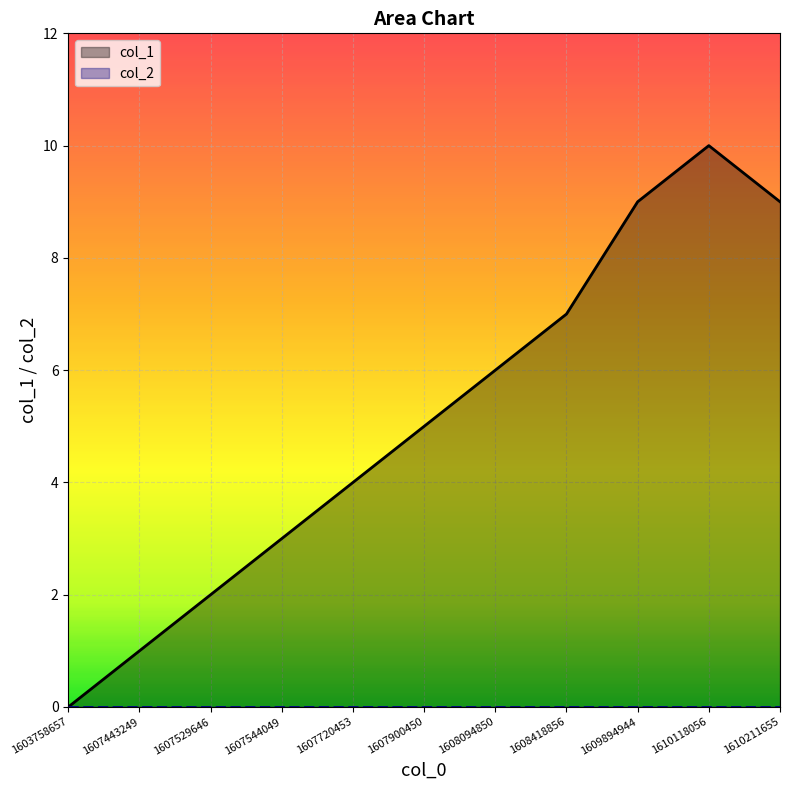

How many values in the col_1 series are below 5?

5